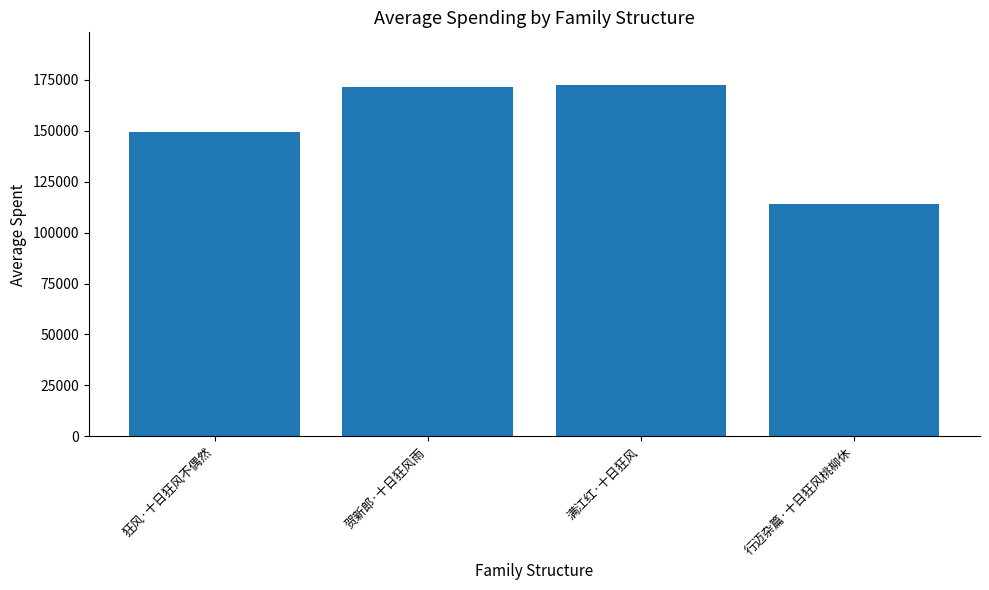

Reading right to left, extract all data points from this chart.

行迈杂篇·十日狂风桃柳休=114083	满江红·十日狂风=172444	贺新郎·十日狂风雨=171428	狂风·十日狂风不偶然=149531